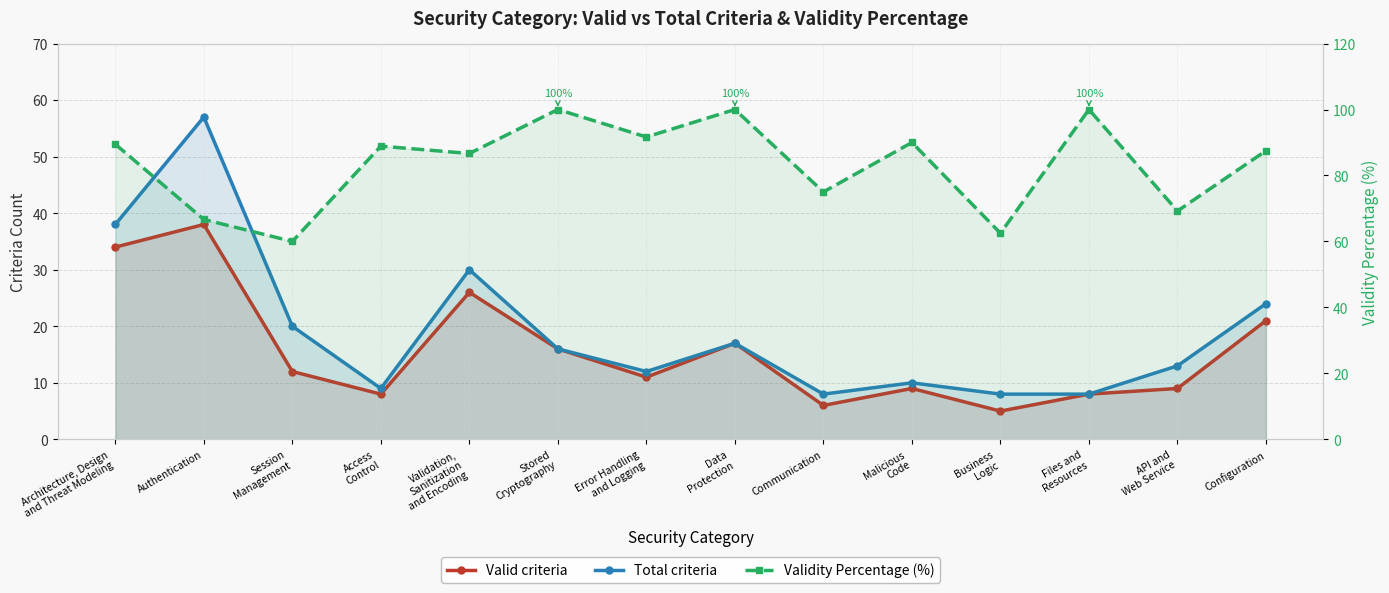

True or false: Valid criteria has more than 1 points higher than both neighbors.

True